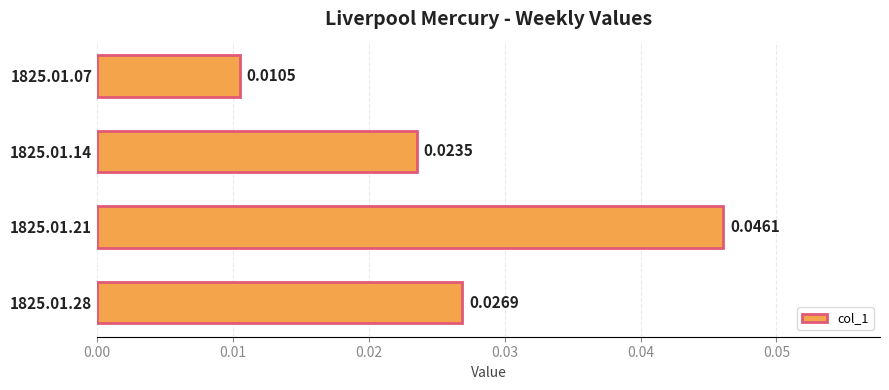

Between 1825.01.28 and 1825.01.21, which is larger?

1825.01.21